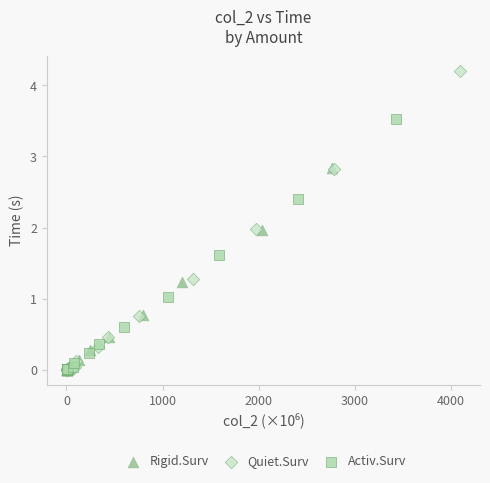

Which series reaches the maximum Y coordinate?

Quiet.Surv